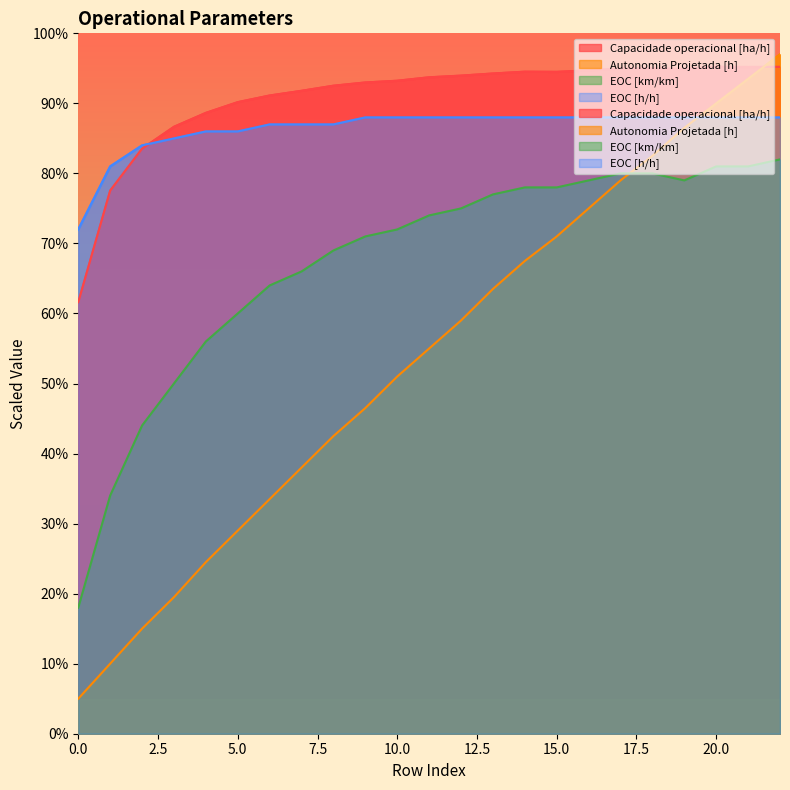

List the series in order of their peak value, lowest first.

EOC [km/km], EOC [h/h], Capacidade operacional [ha/h], Autonomia Projetada [h]